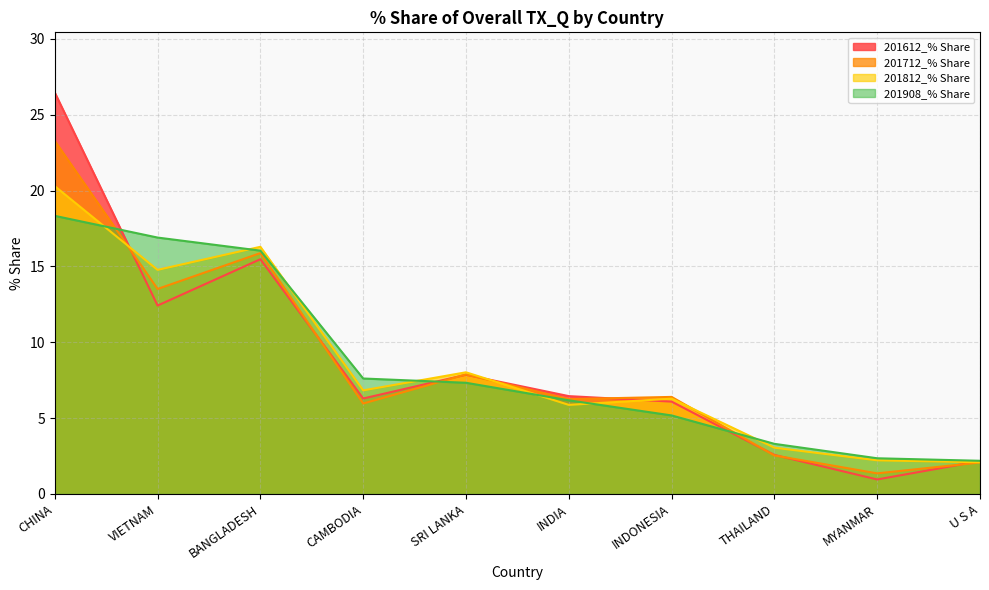

Rank the categories by 201712_% Share value from highest to lowest.

CHINA, BANGLADESH, VIETNAM, SRI LANKA, INDONESIA, INDIA, CAMBODIA, THAILAND, U S A, MYANMAR